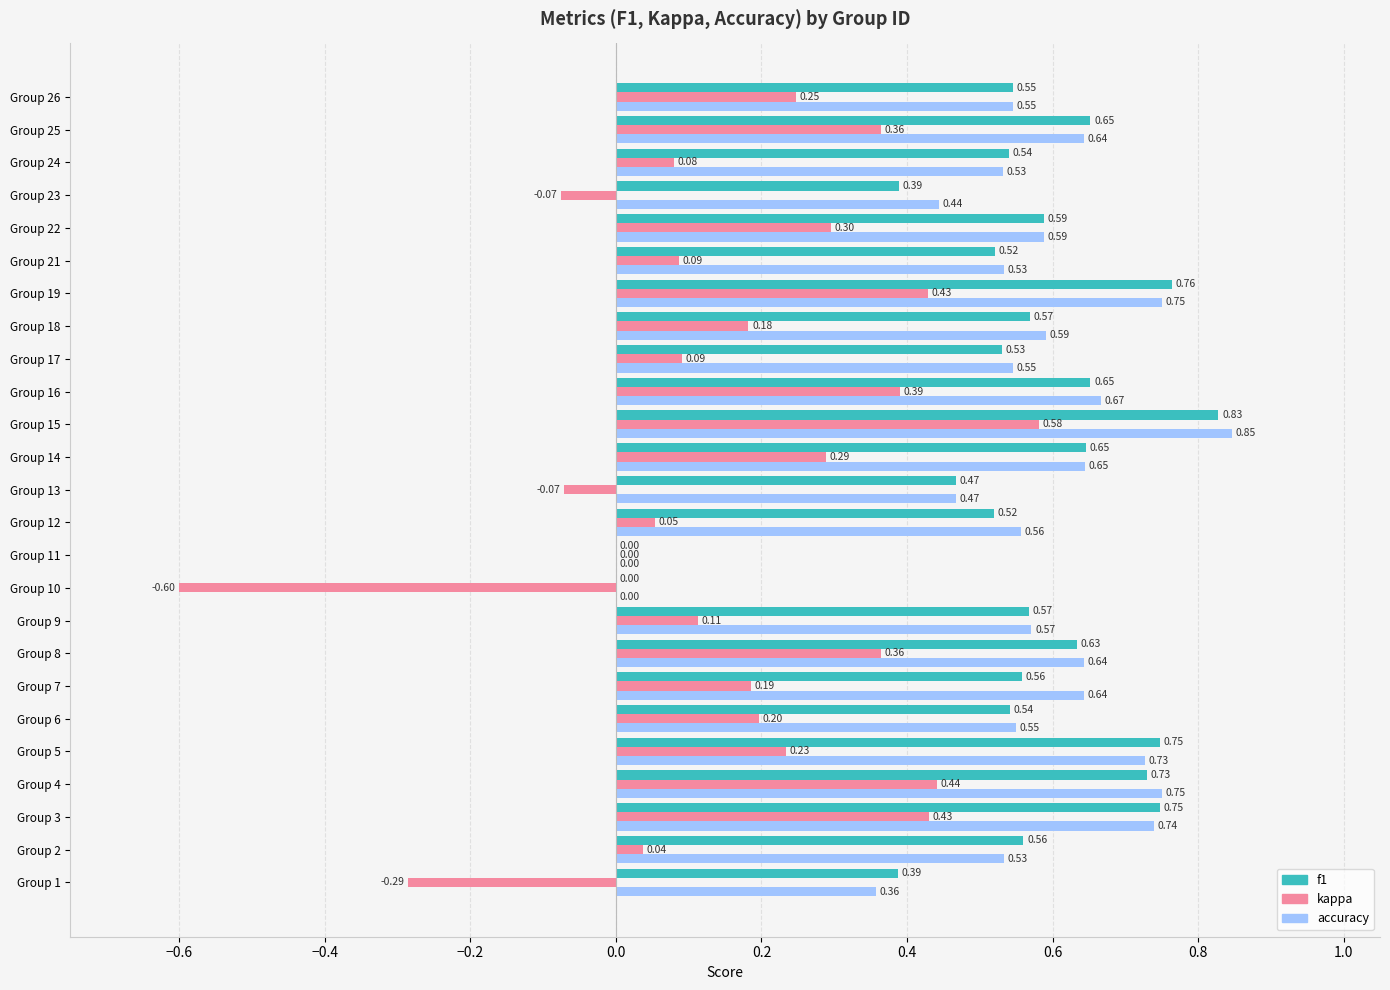

Between Group 18 and Group 21, which series saw the biggest shift?

kappa